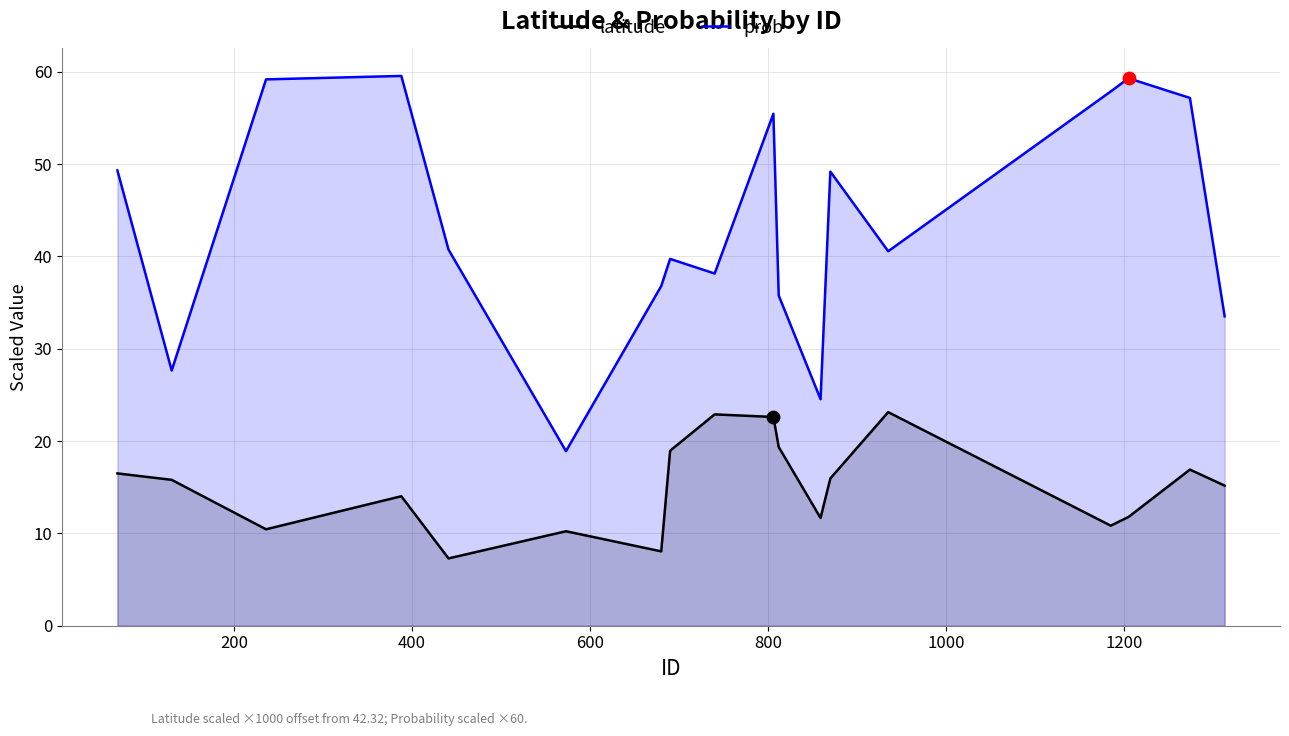

Which series has the largest total across all categories?

prob